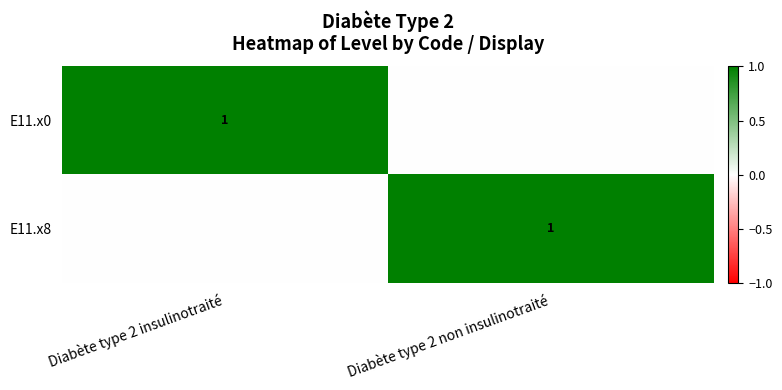

True or false: E11.x8 has a value of 0 at Diabète type 2 non insulinotraité.

False